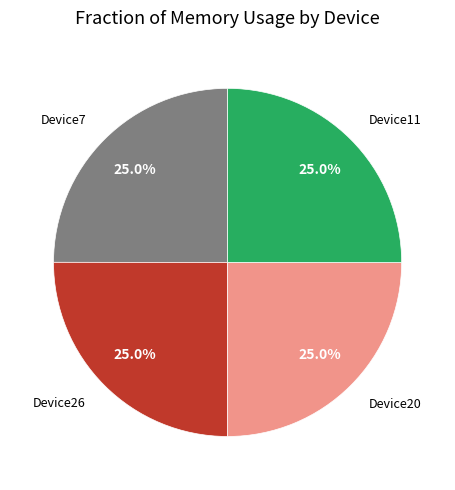

Approximately how many times larger is the value at Device11 compared to Device7?

1.0